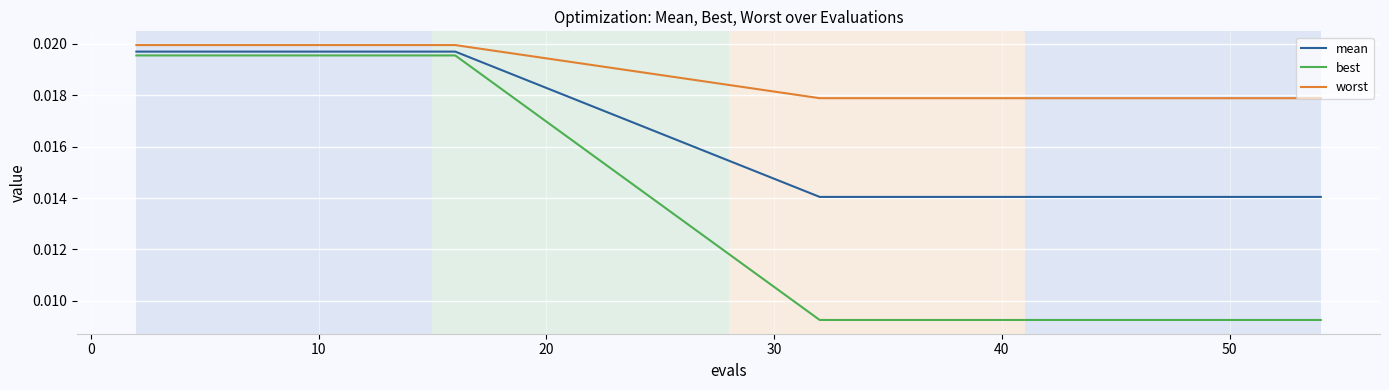

Which series has the largest total across all categories?

worst